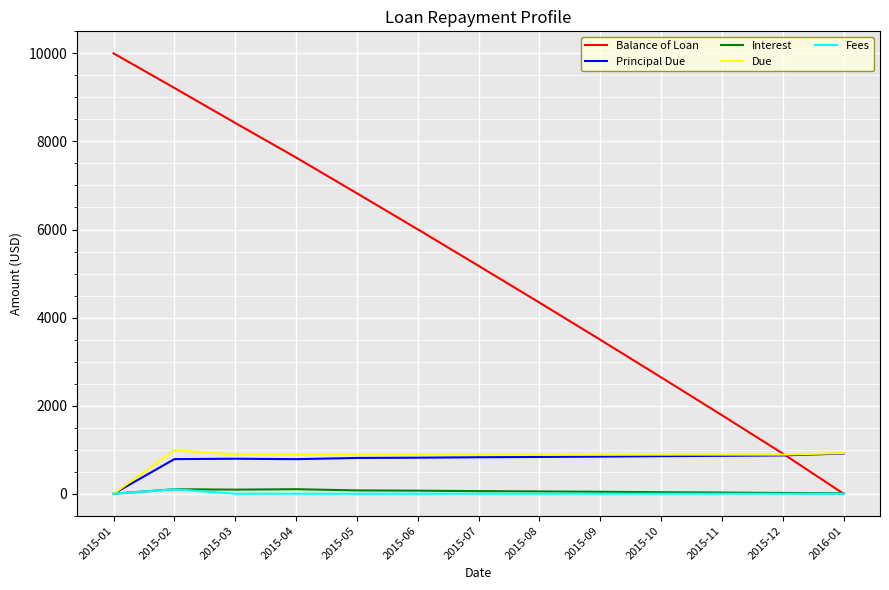

Is the value of Balance of Loan at 2015-03 greater than the value of Due at 2015-06?

Yes